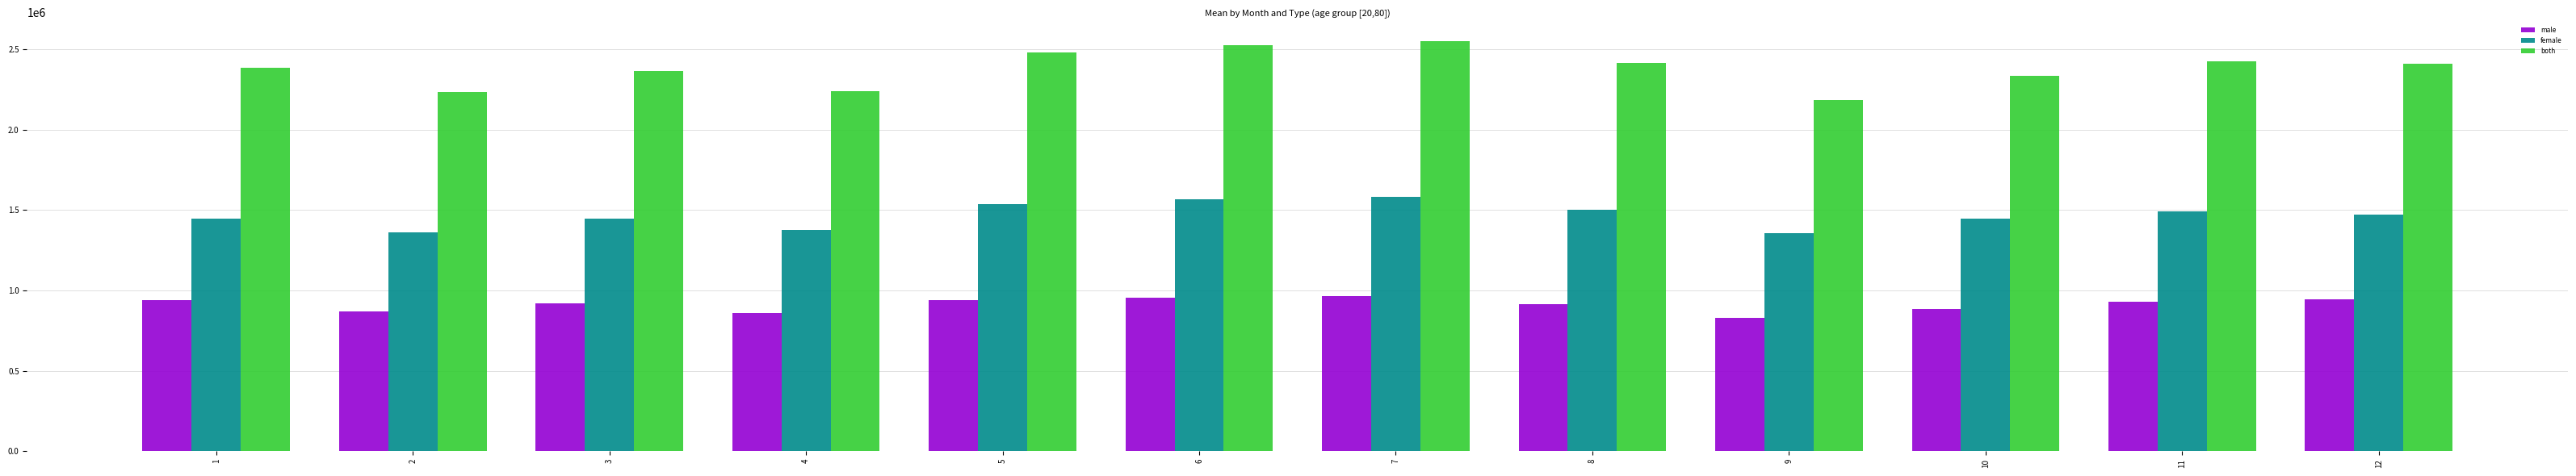

Read the female value at 11, to the nearest 50.

1492250